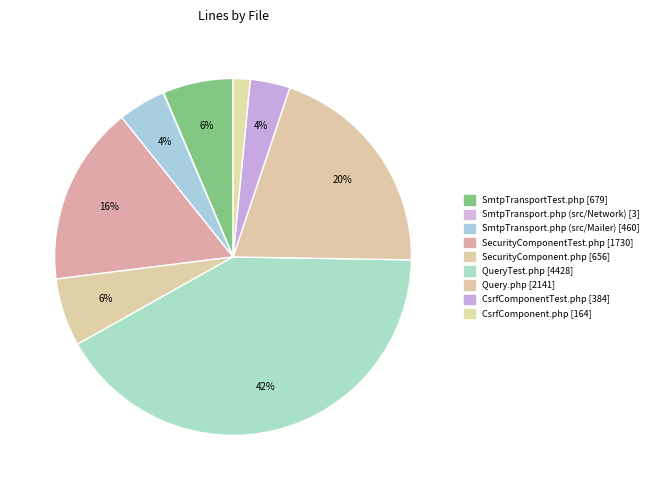

To the nearest percent, what is the difference between the largest and smallest slice percentages?

42%